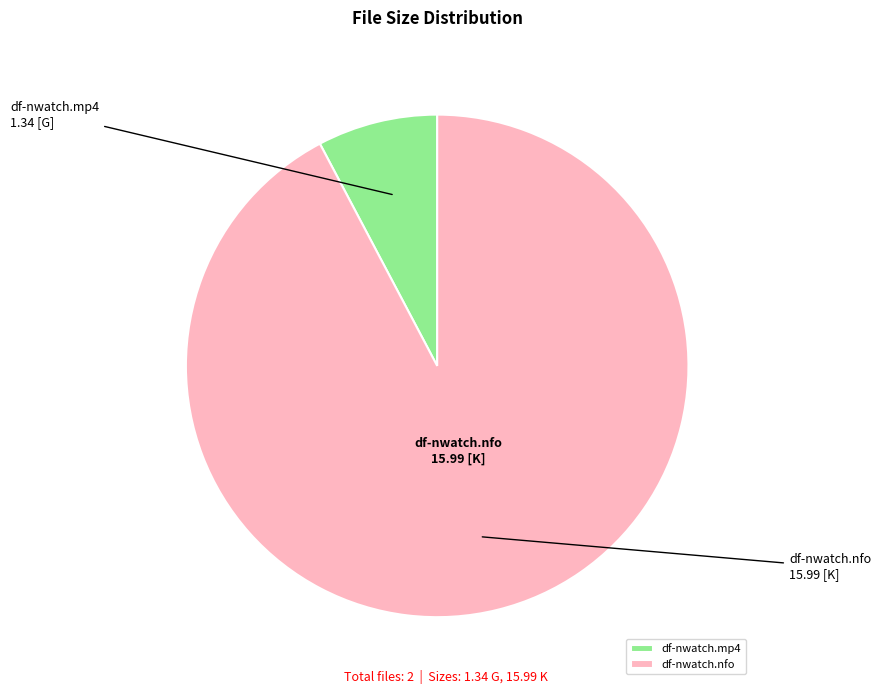

True or false: df-nwatch.nfo accounts for 99% of the total.

False